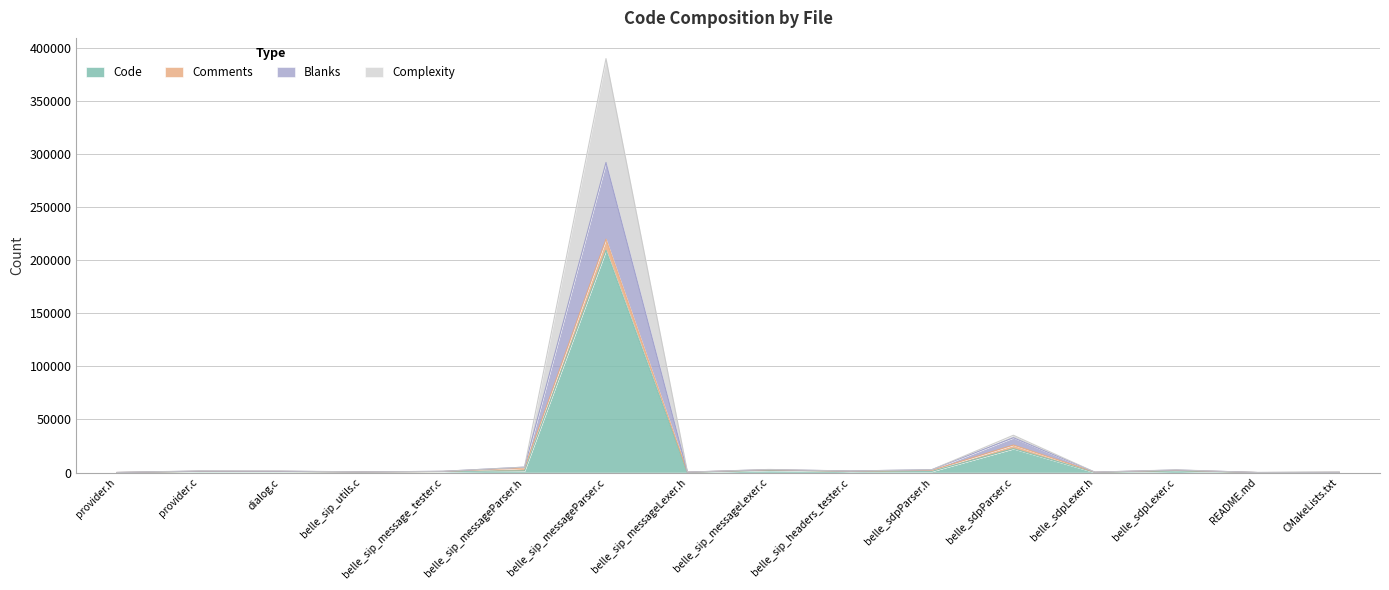

Where does the Blanks series first go above 1558?

provider.c